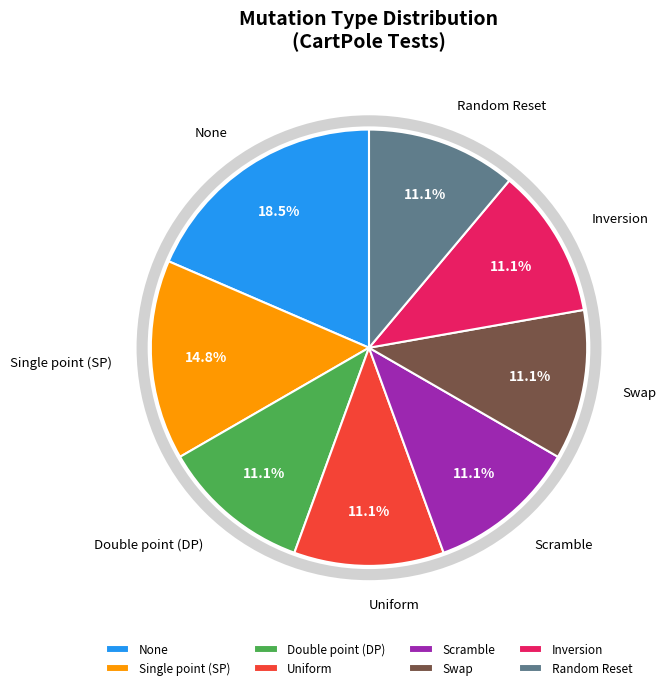

To the nearest percent, what is the average slice percentage?

12%